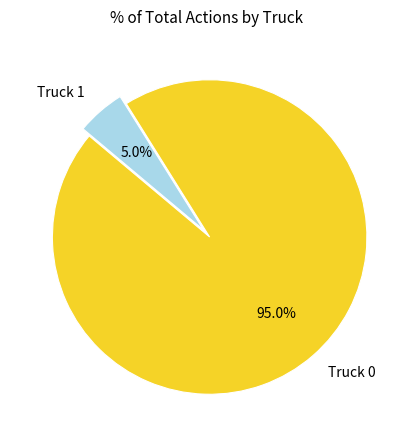

Is it true that Truck 1 is 5% of the pie?

True